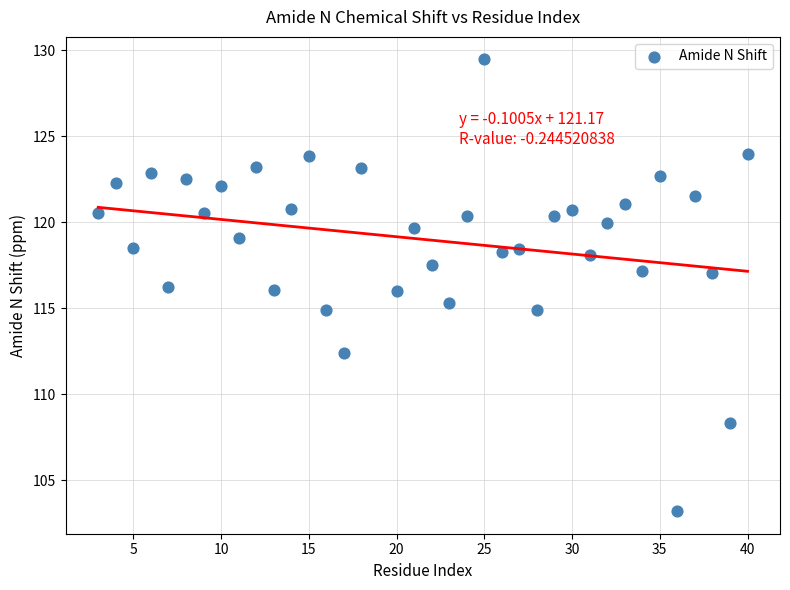

What is the range of Y values (max minus min)?

26.3